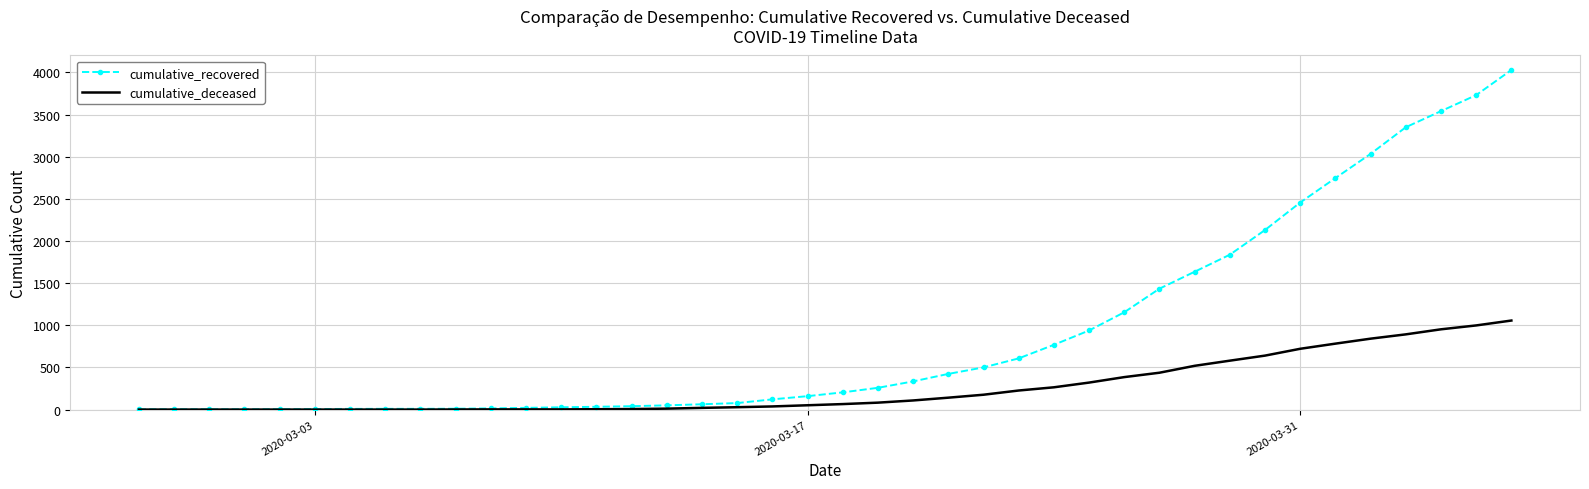

List the series in order of their overall mean, lowest first.

cumulative_deceased, cumulative_recovered